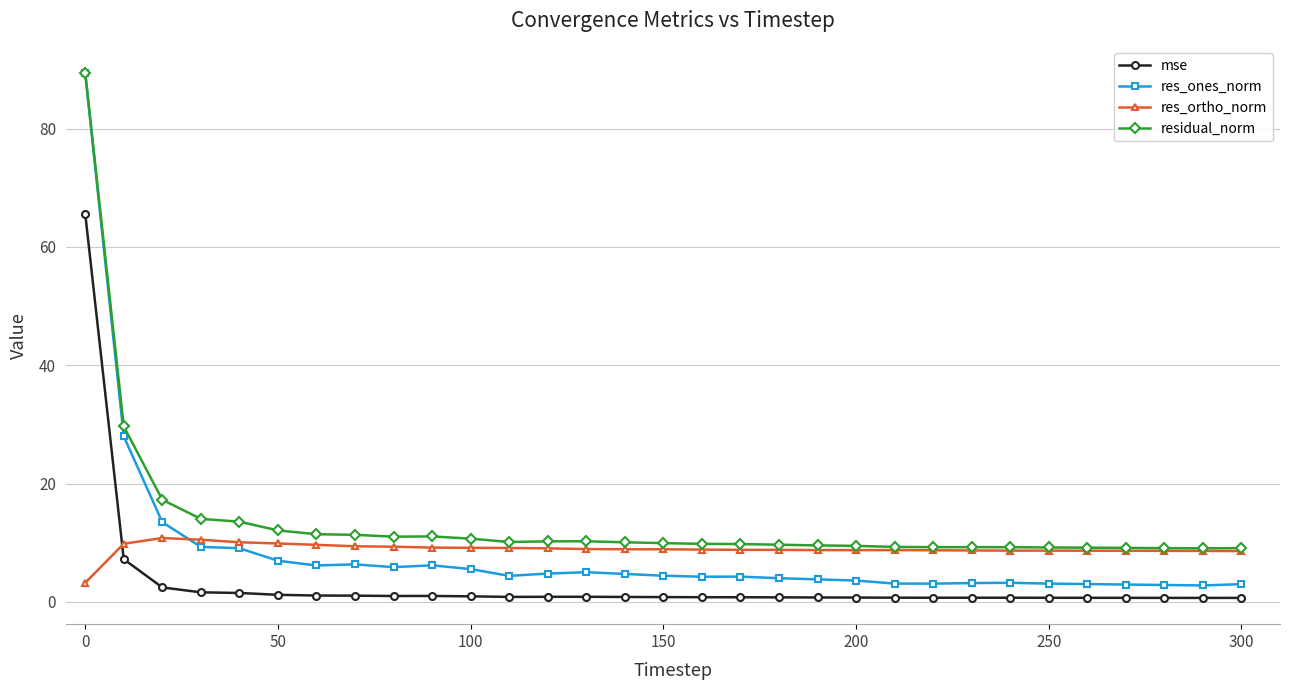

True or false: mse and res_ones_norm cross at least once.

False